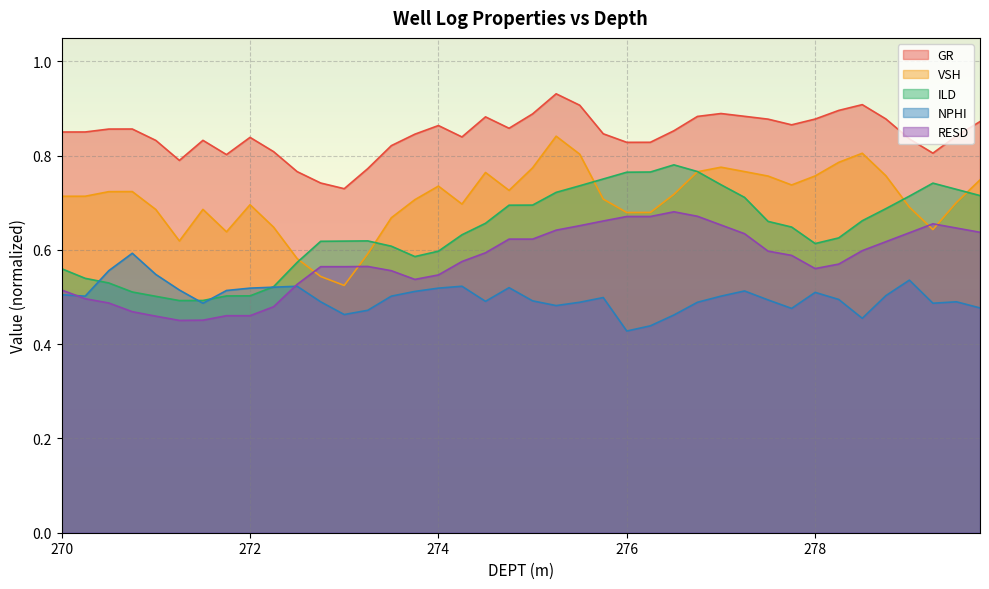

Where is RESD nearest to the value 0?

271.25